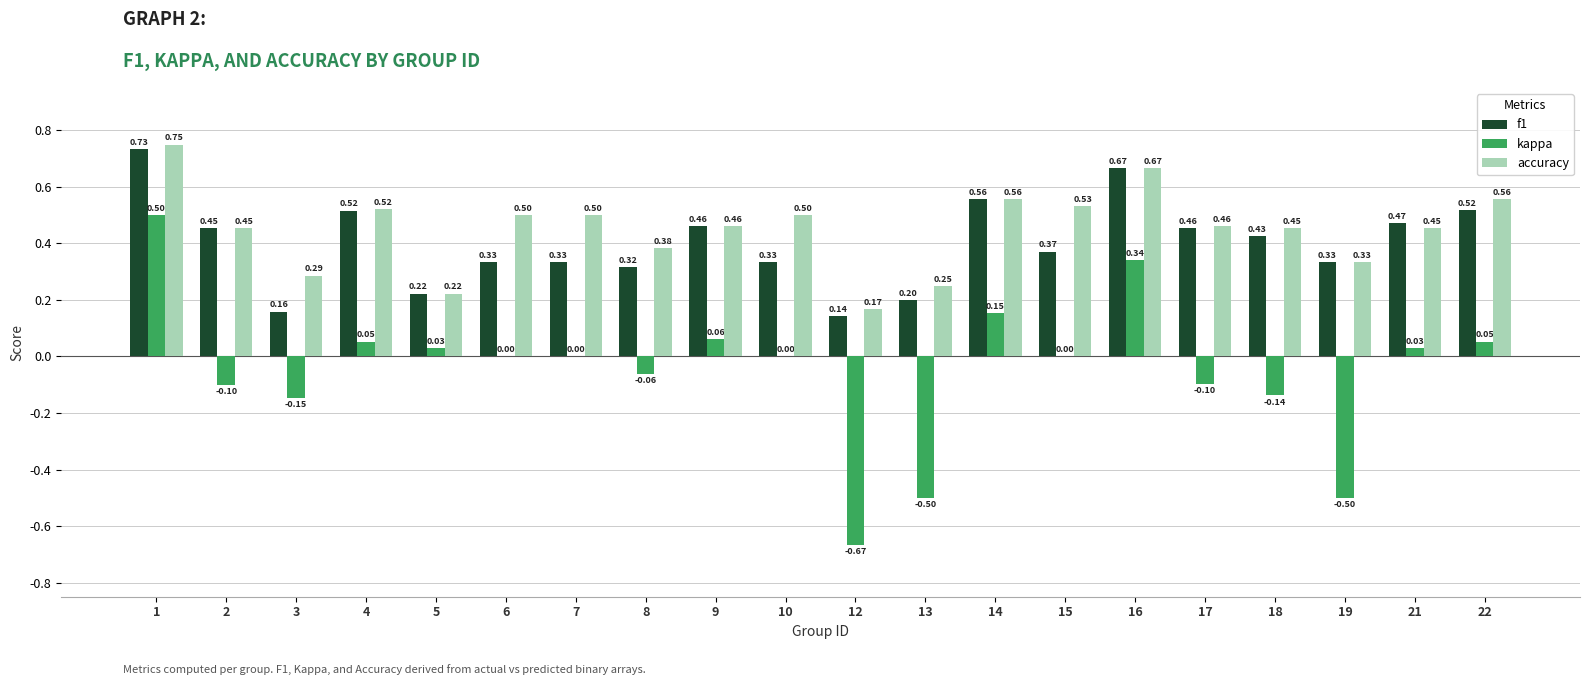

The value of accuracy at 9 is 0.6. True or false?

False